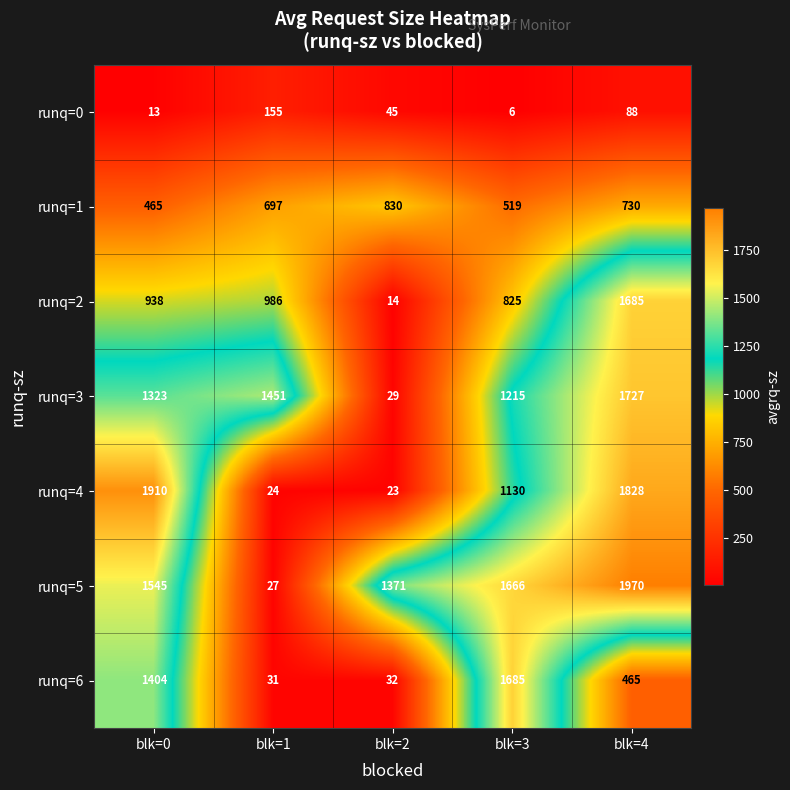

The runq=6 series shows 324 at blk=4. True or false?

False